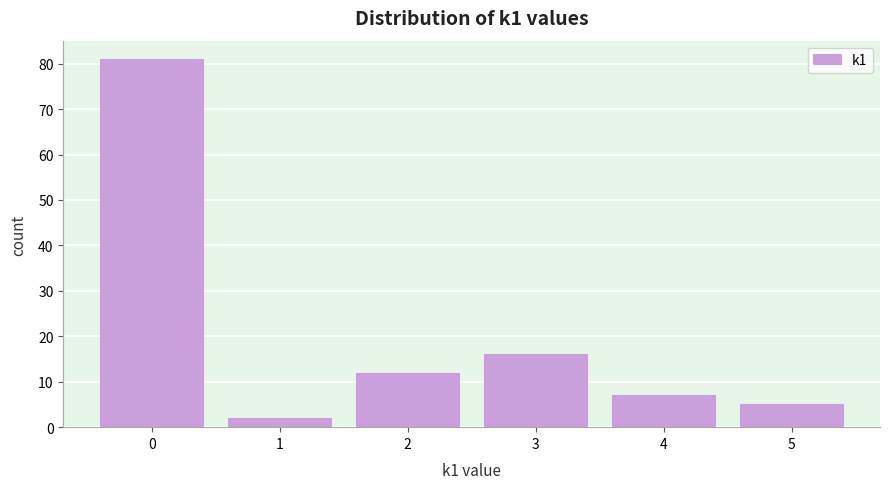

What is the height of the bar covering 0.5 to 1.5 on the x-axis? The values are not printed on the chart, so give them approximately, as read against the axis.

2